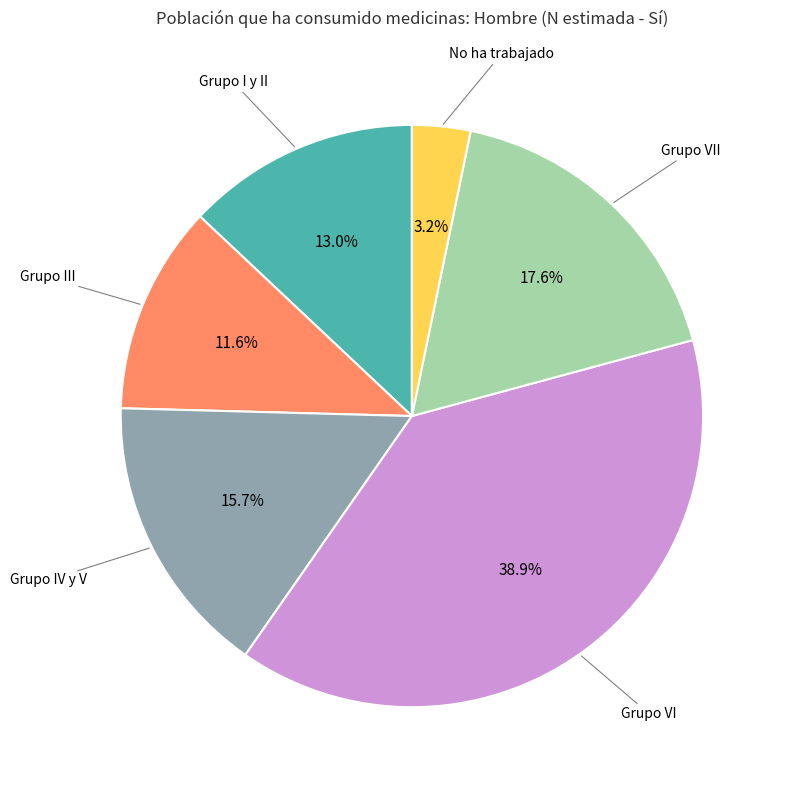

Does any single category account for the majority?

No